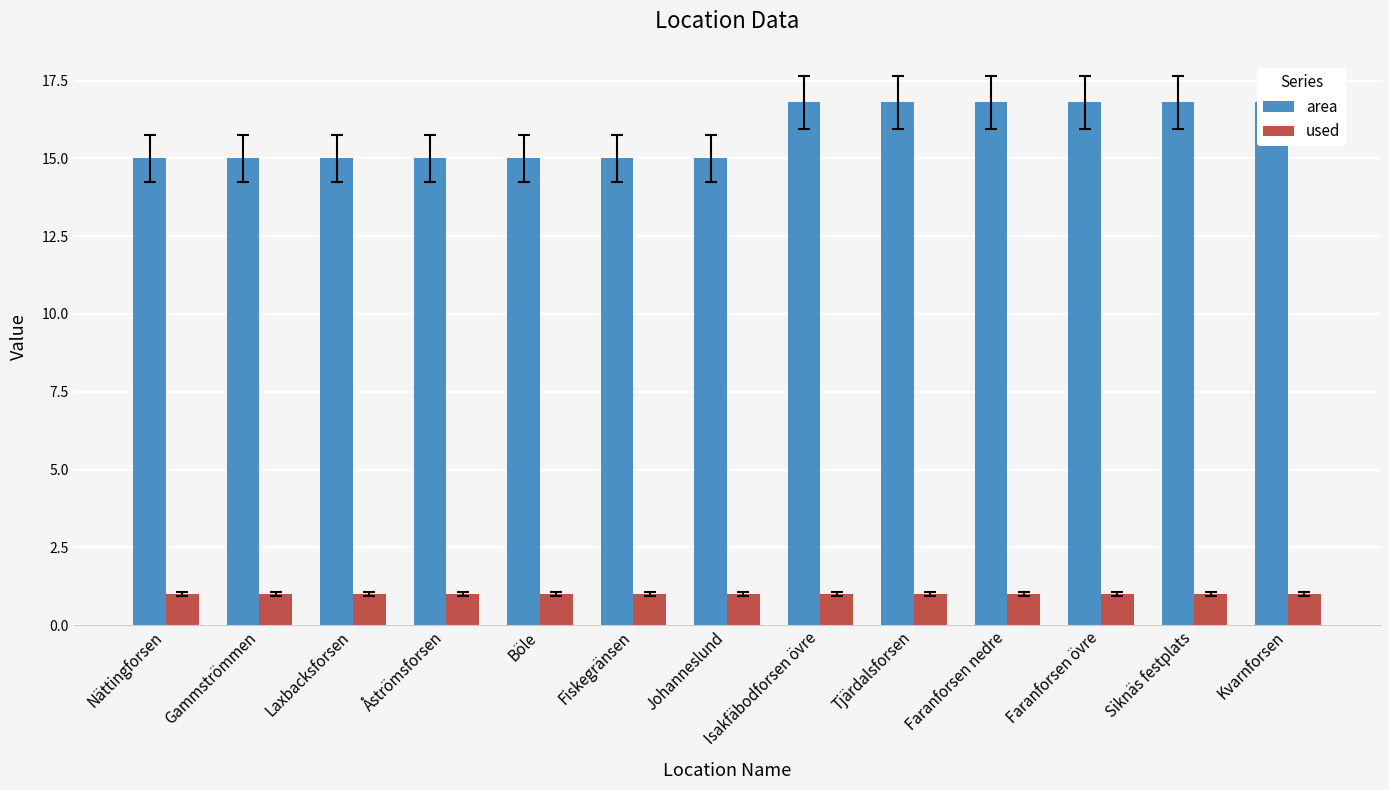

Reading right to left, transcribe all the data shown in this chart.

area: Kvarnforsen=16.8	Siknäs festplats=16.8	Faranforsen övre=16.8	Faranforsen nedre=16.8	Tjärdalsforsen=16.8	Isakfäbodforsen övre=16.8	Johanneslund=15.0	Fiskegränsen=15.0	Böle=15.0	Åströmsforsen=15.0	Laxbacksforsen=15.0	Gammströmmen=15.0	Nättingforsen=15.0
used: Kvarnforsen=1.0	Siknäs festplats=1.0	Faranforsen övre=1.0	Faranforsen nedre=1.0	Tjärdalsforsen=1.0	Isakfäbodforsen övre=1.0	Johanneslund=1.0	Fiskegränsen=1.0	Böle=1.0	Åströmsforsen=1.0	Laxbacksforsen=1.0	Gammströmmen=1.0	Nättingforsen=1.0